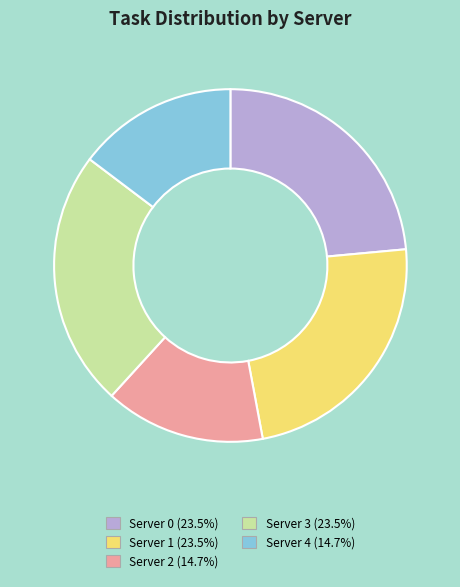

Does any single category account for the majority?

No